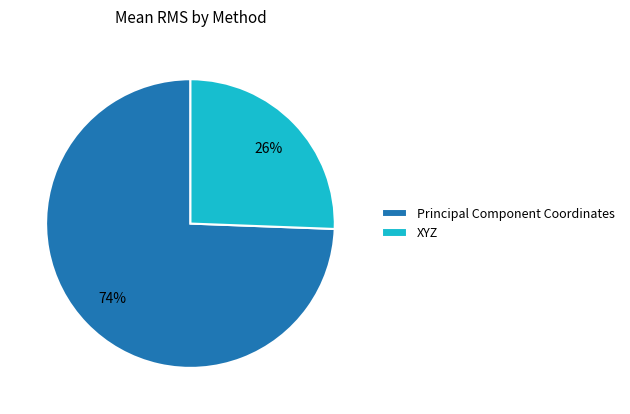

Does any single category account for the majority?

Yes